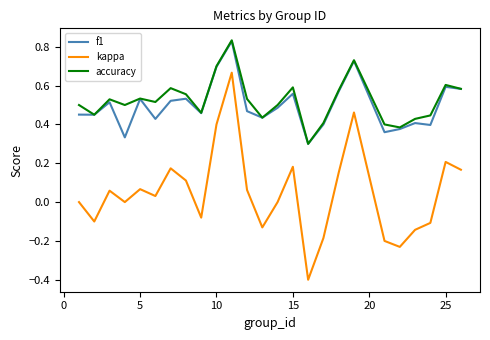

True or false: f1 and kappa cross at least once.

False